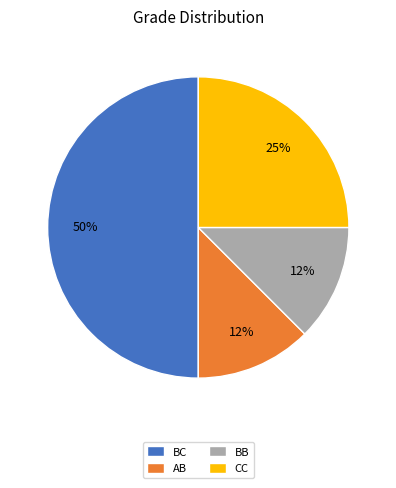

Count the number of slices in the pie.

4